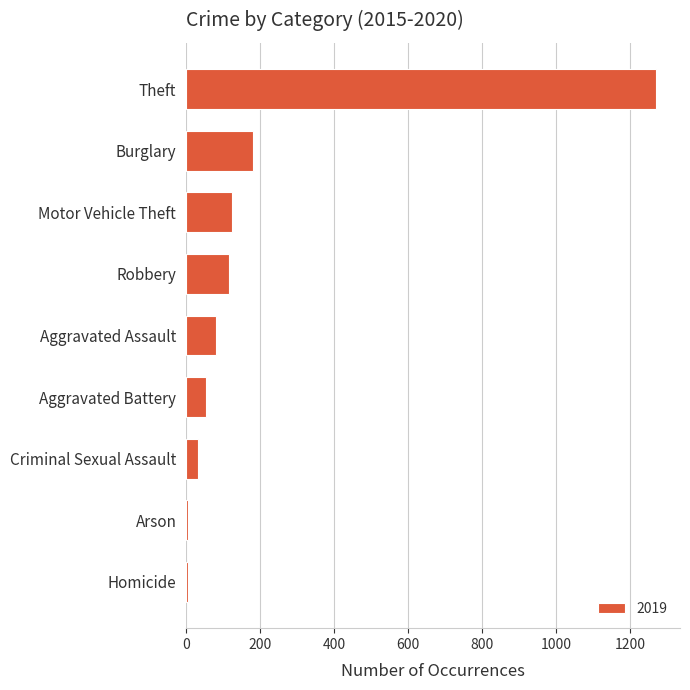

True or false: the data shows 140 at Aggravated Assault.

False